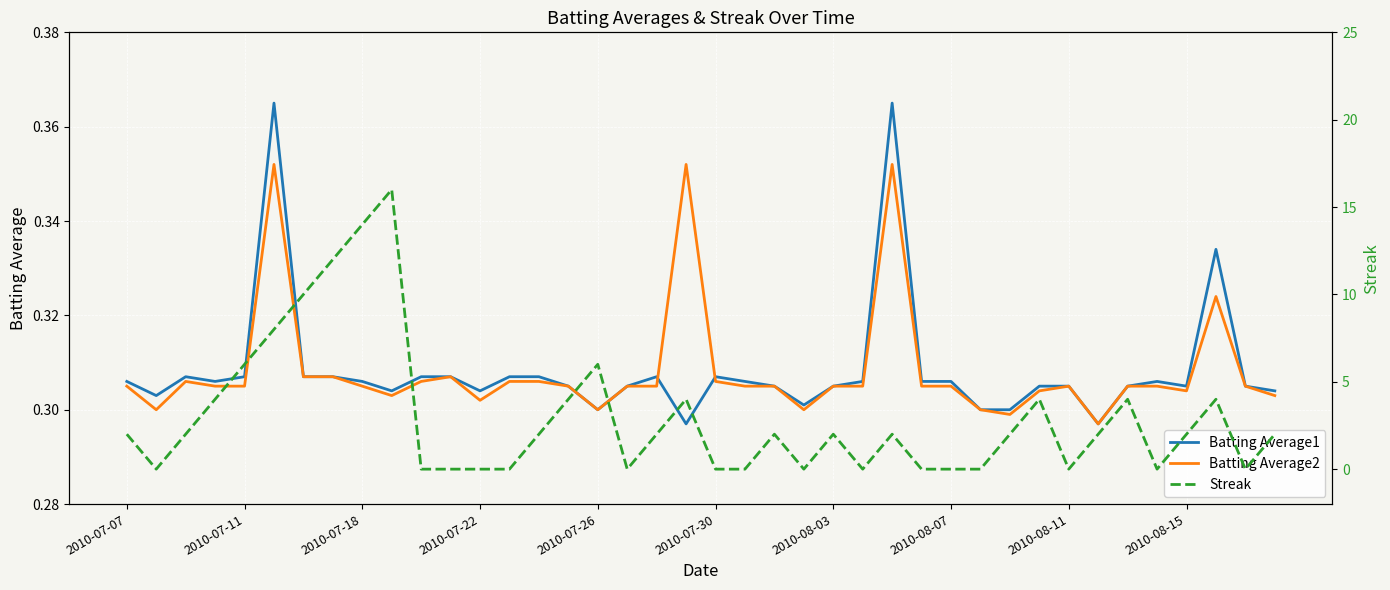

Rank the series by their maximum value, from highest to lowest.

Streak, Batting Average1, Batting Average2